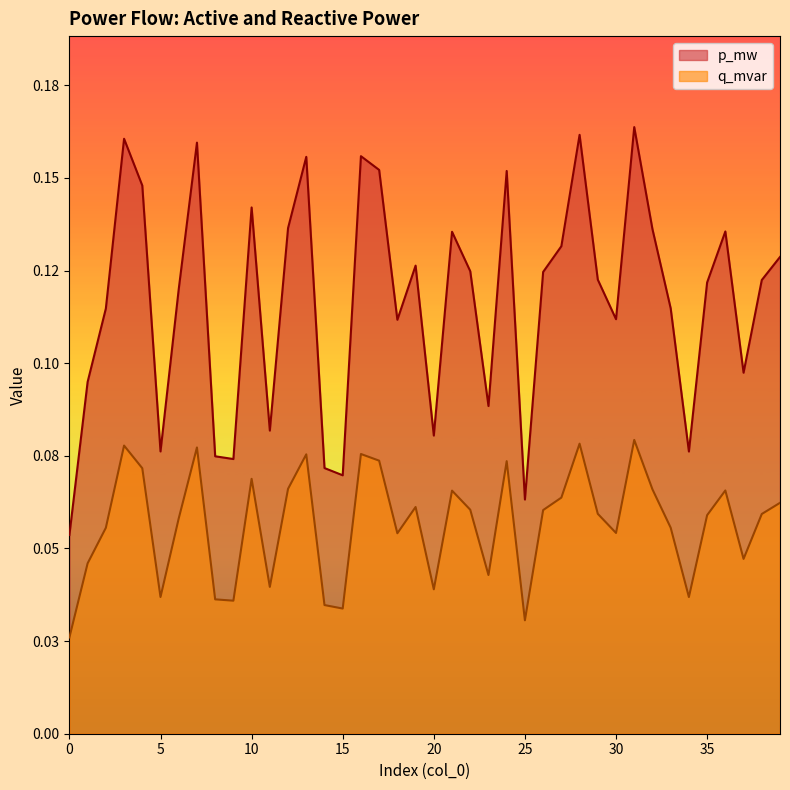

How many series are shown in this chart?

2